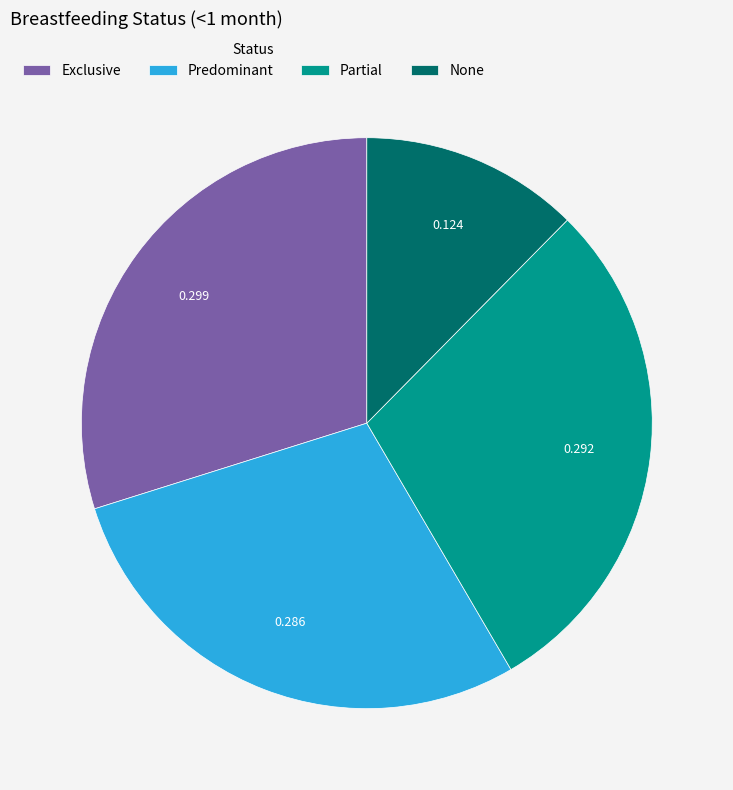

What is the smallest slice in the pie chart?

None